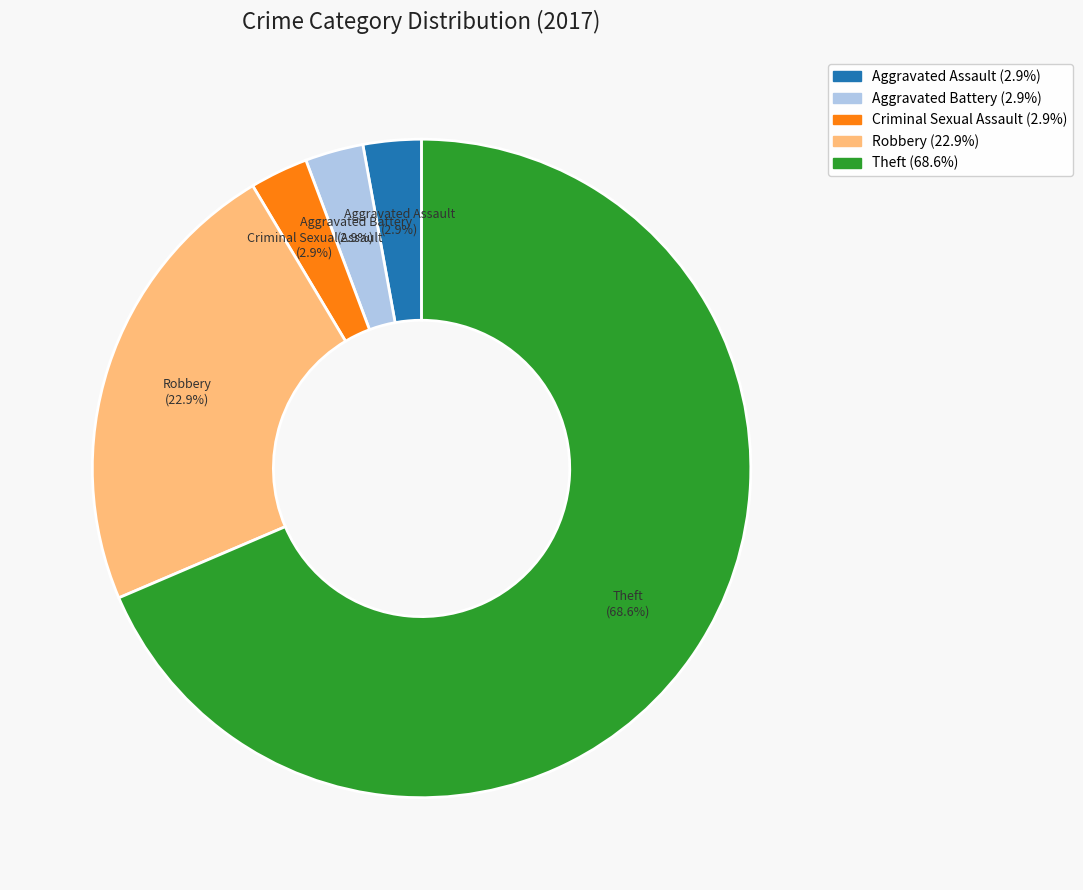

To the nearest percent, what percentage of the pie is Robbery?

23%